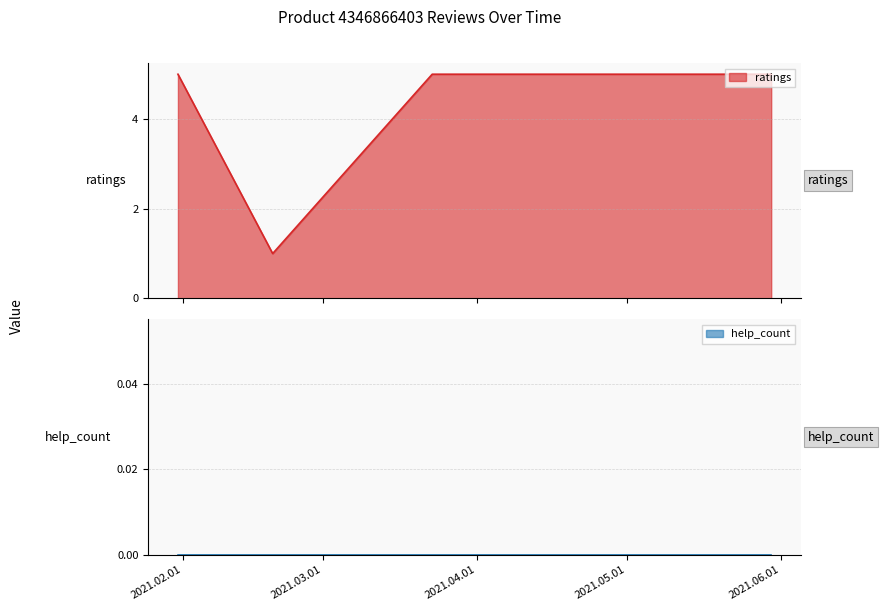

What is the highest value of the ratings series?

5